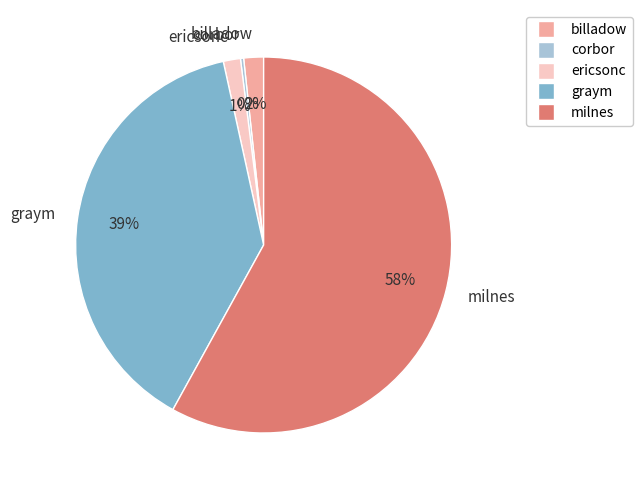

Is the sum of milnes and billadow greater than half?

Yes